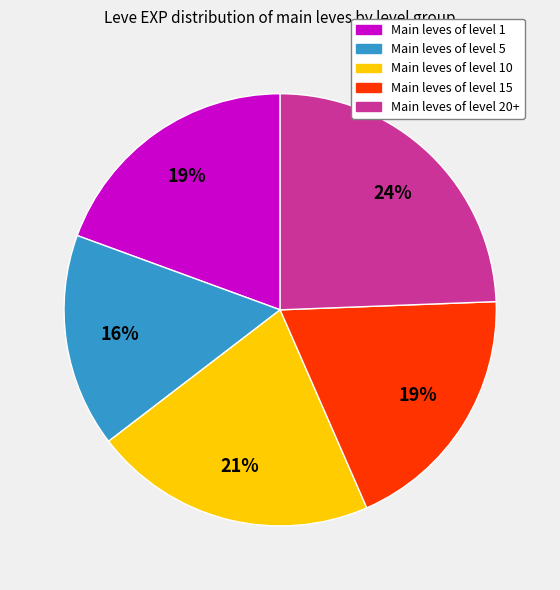

Is there any slice that represents more than half of the pie?

No